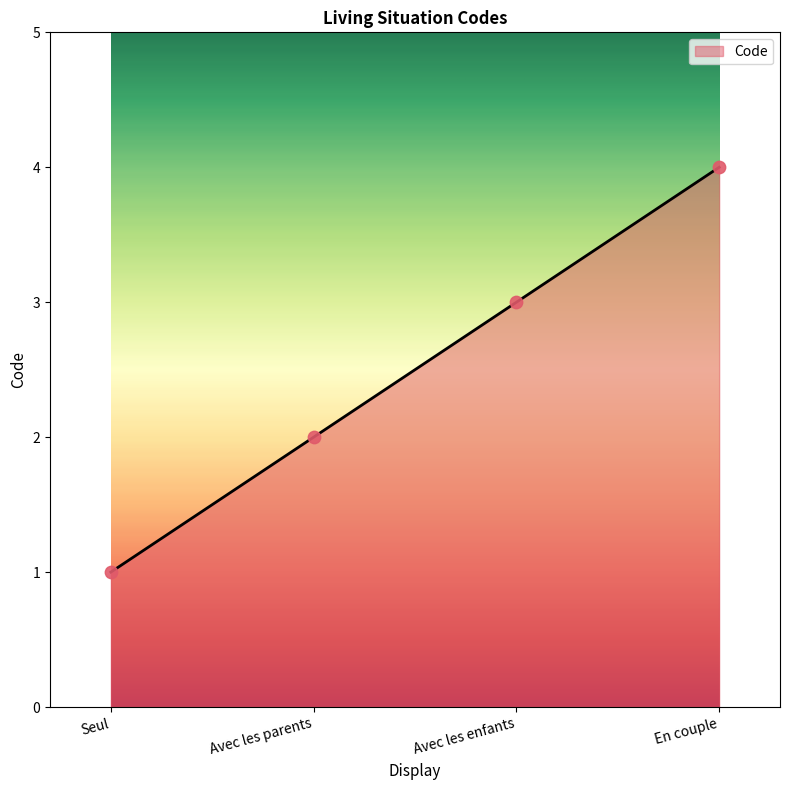

What is the ratio of the value at En couple to the value at Seul?

4.0